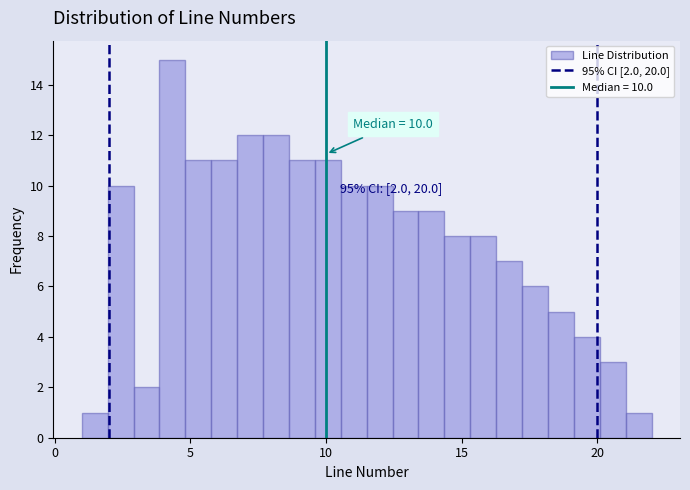

Around what value on the x-axis is the tallest bar? Give the approximate position of its centre, as read against the axis.

4.5